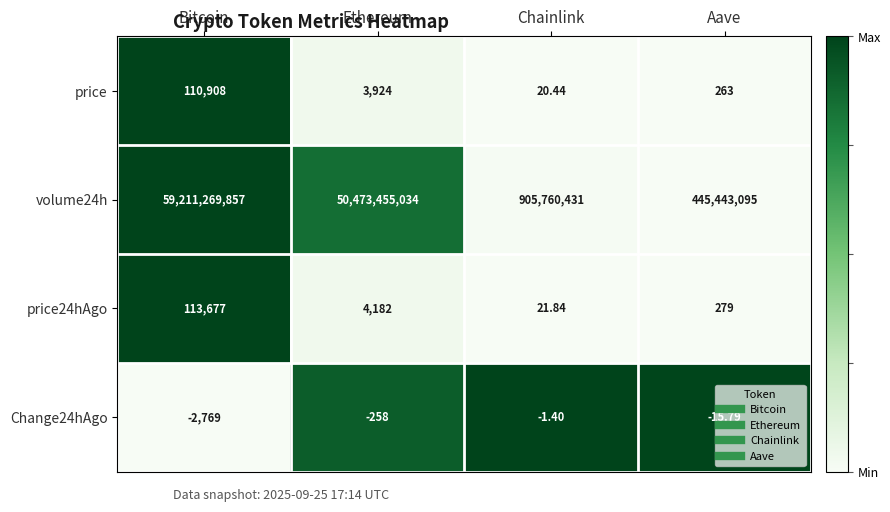

At which category is the sum across all series the highest?

Bitcoin